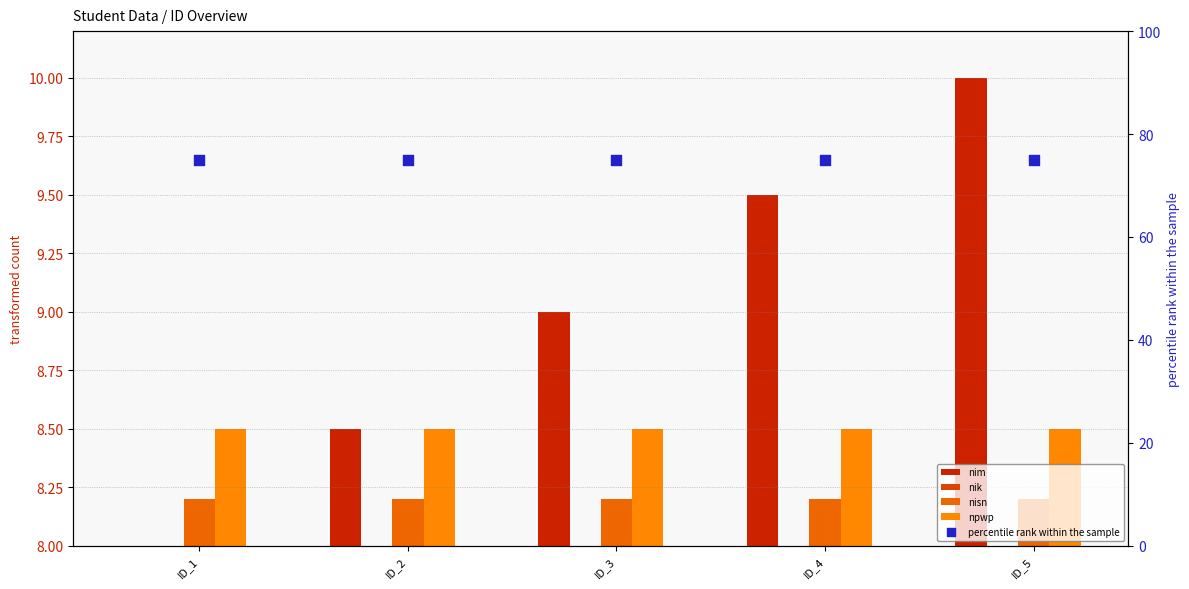

At which category is the sum across all series the highest?

ID_5